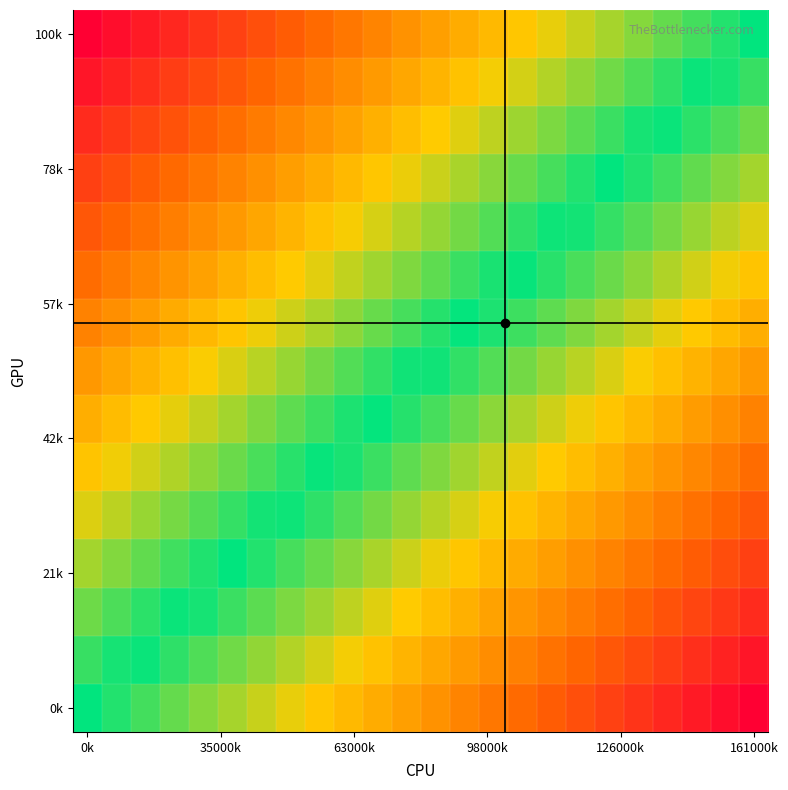

What is the minimum value shown in the chart?

-1.0